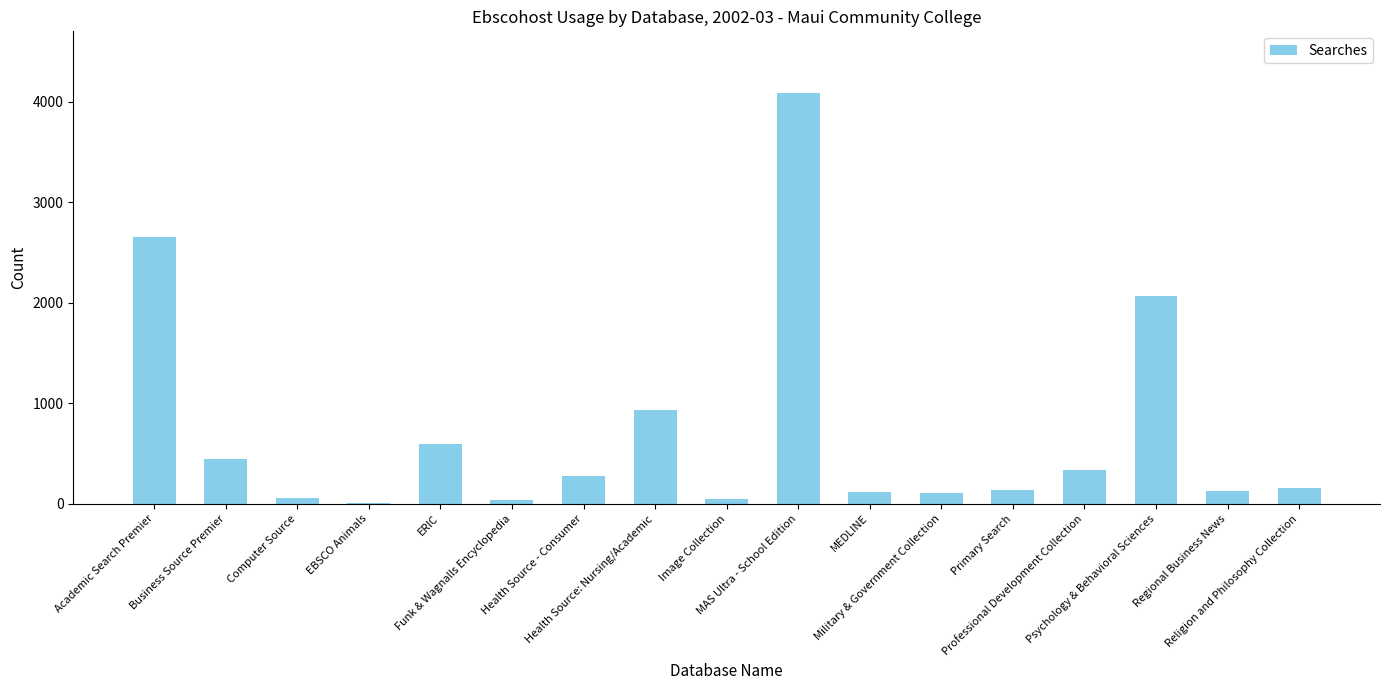

What is the sum of all values?

12187